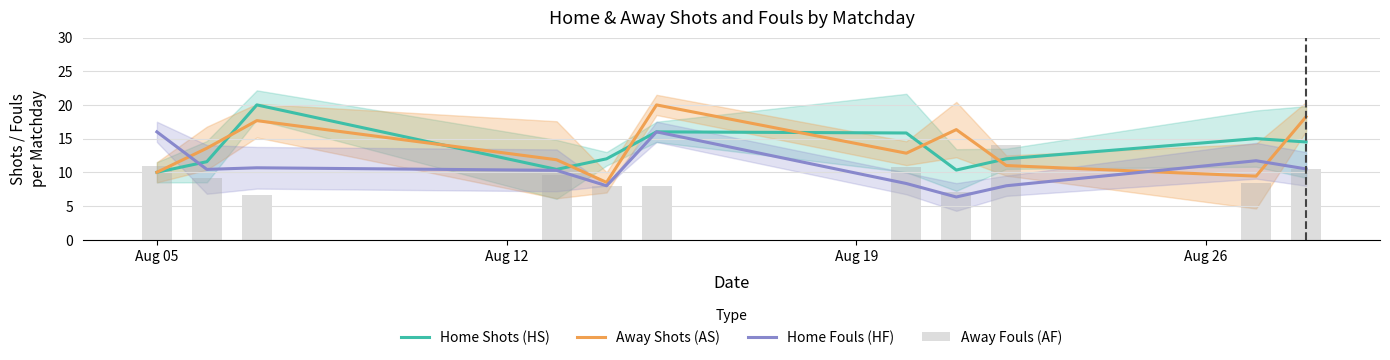

Reading left to right, transcribe all the data shown in this chart.

Home Shots (HS): 10.0	11.6	20.0	10.4	12.0	16.0	15.8	10.3	12.0	15.0	14.5
Away Shots (AS): 10.0	13.6	17.7	11.9	8.5	20.0	12.8	16.3	11.0	9.4	18.2
Home Fouls (HF): 16.0	10.4	10.7	10.3	8.0	16.0	8.3	6.3	8.0	11.7	10.5
Away Fouls (AF): 11.0	9.1	6.7	9.6	8.0	8.0	10.8	7.0	14.0	8.4	10.5